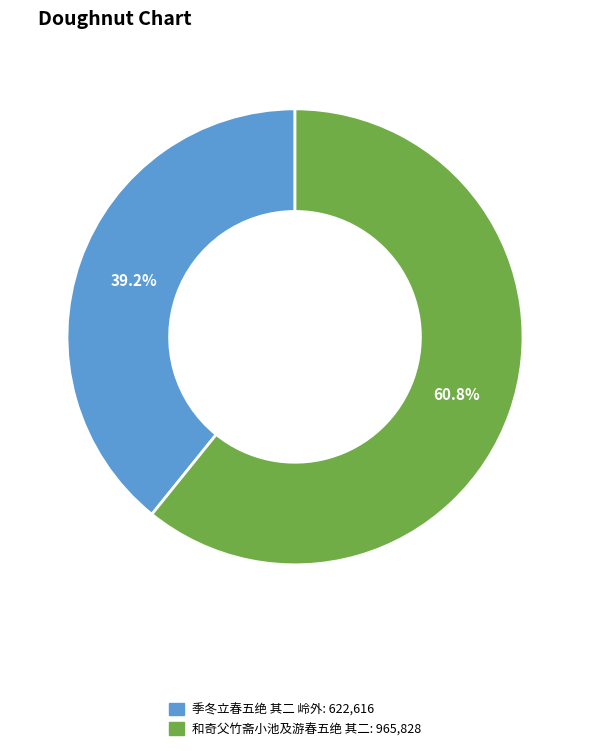

Which slice is the largest?

和奇父竹斋小池及游春五绝 其二